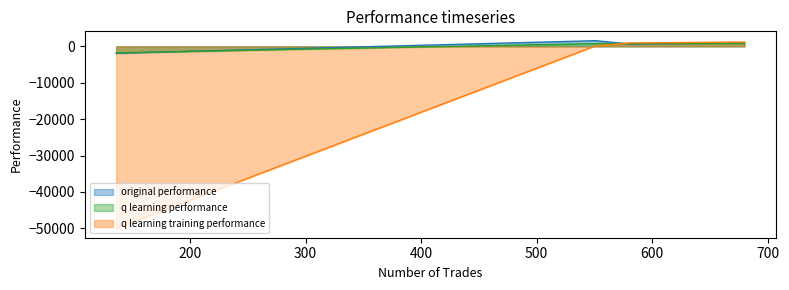

What is the spread (max minus min) of values at 680?

404.5